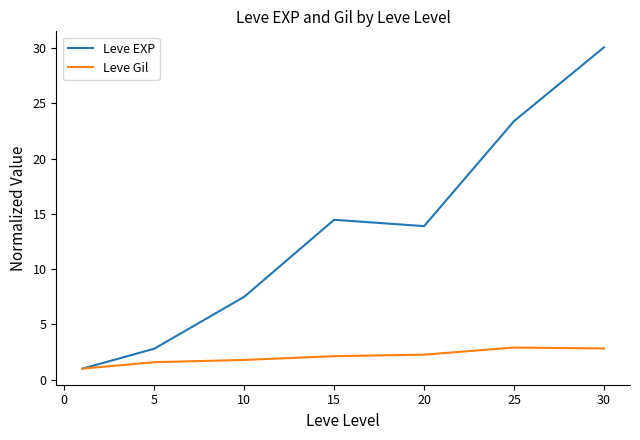

Rank the series by their average value, from highest to lowest.

Leve EXP, Leve Gil